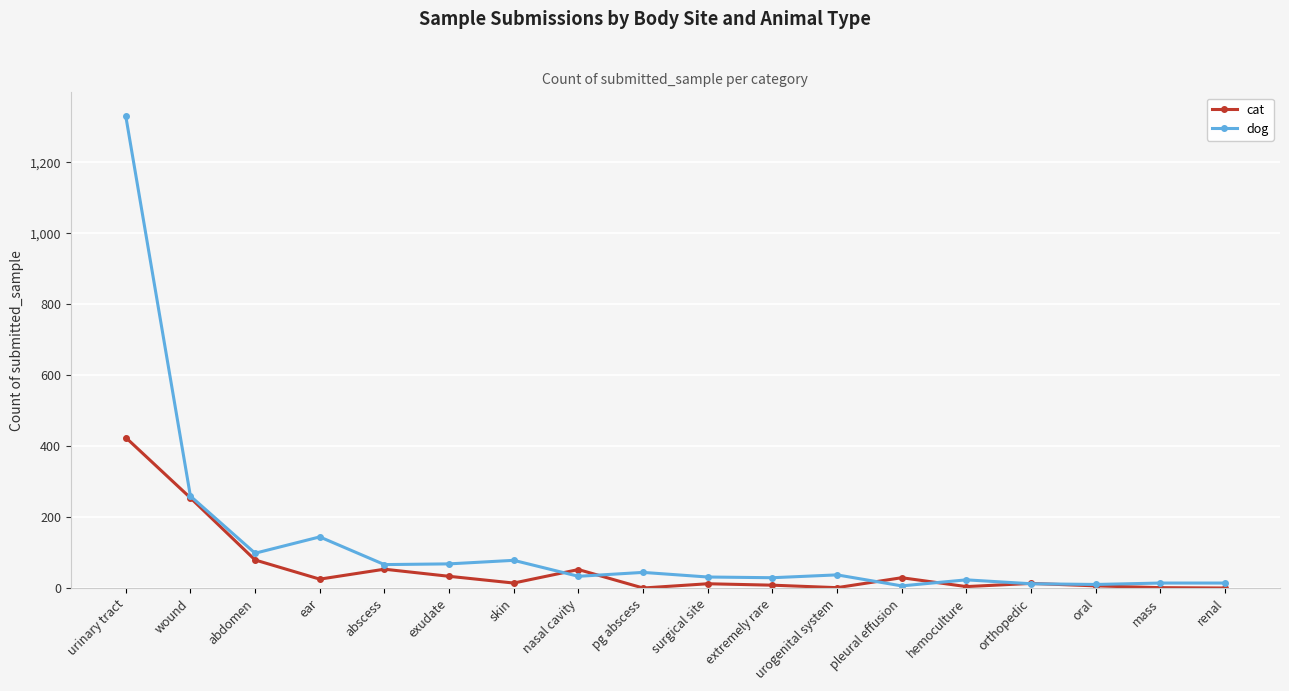

Which series ends up on top after the final intersection of dog and cat?

dog